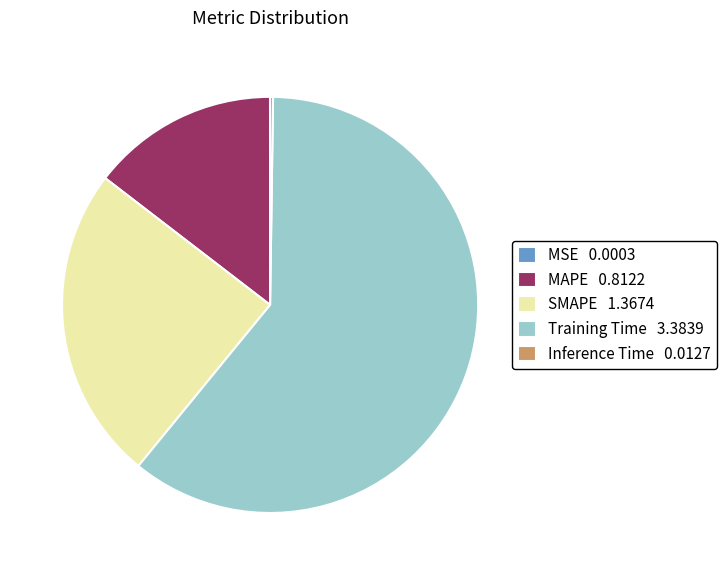

The MAPE slice represents 21% of the pie. True or false?

False